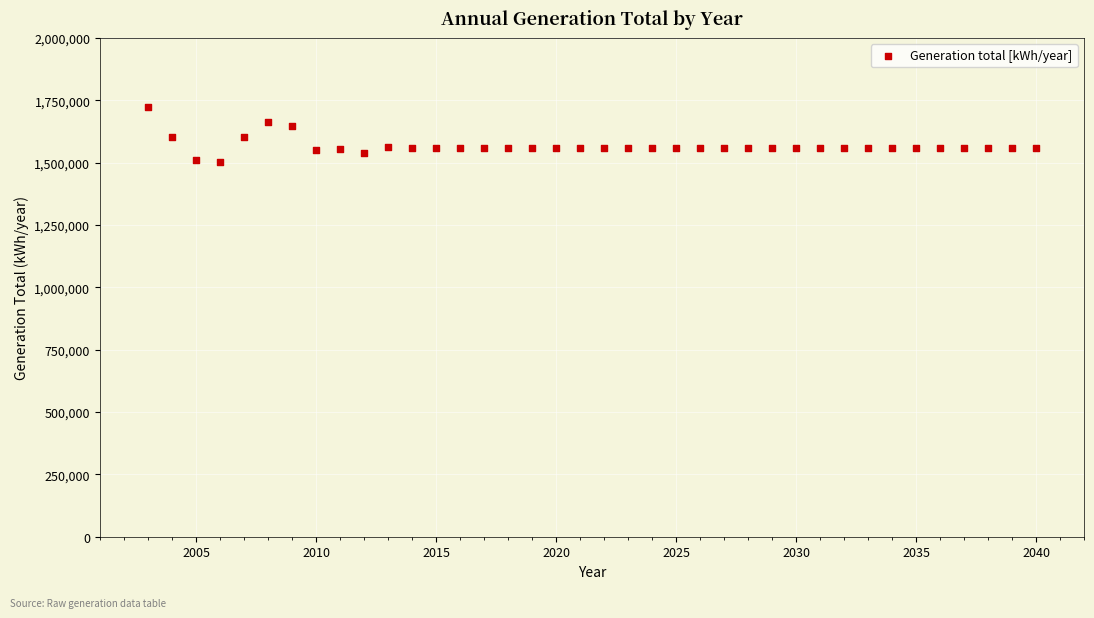

What is the range of X values (max minus min)?

37